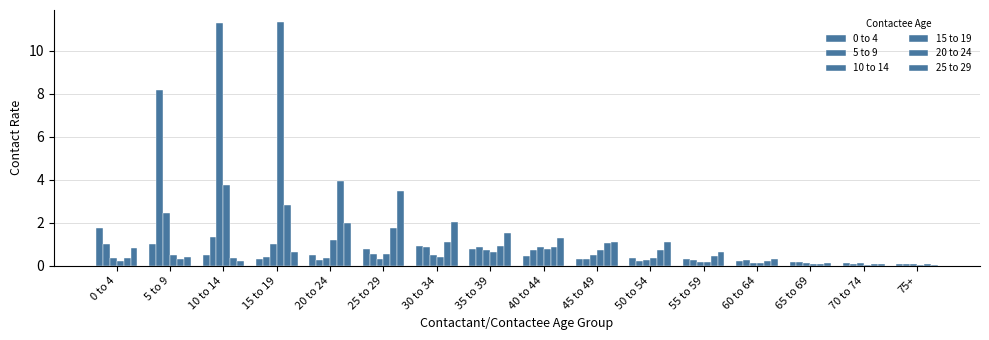

Does the chart contain stacked bars?

No